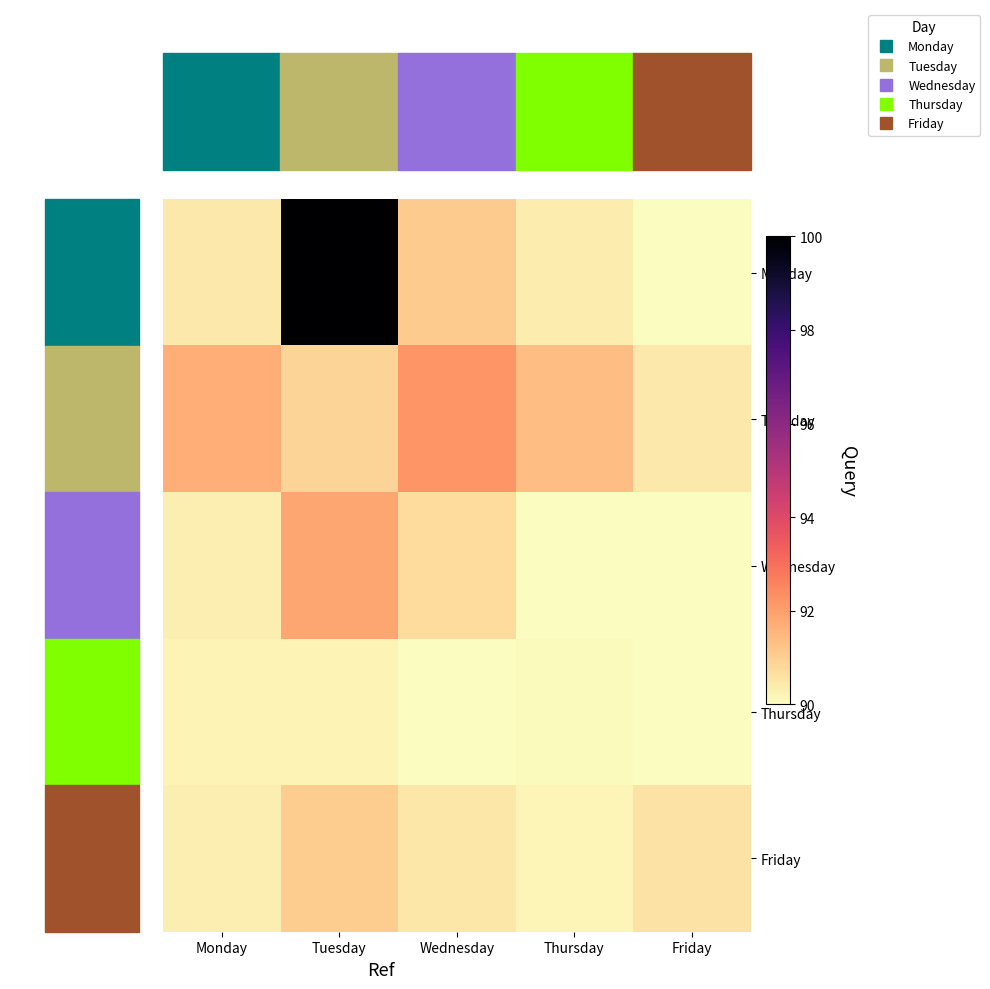

At how many categories does at least one series exceed 90?

5